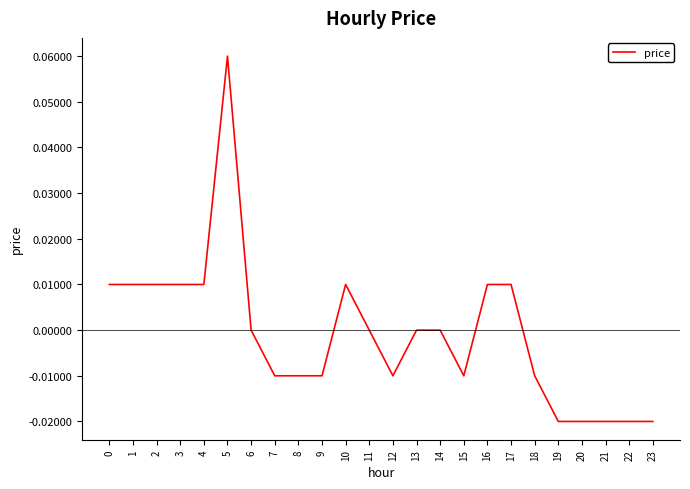

Which label corresponds to the largest value in the chart?

5